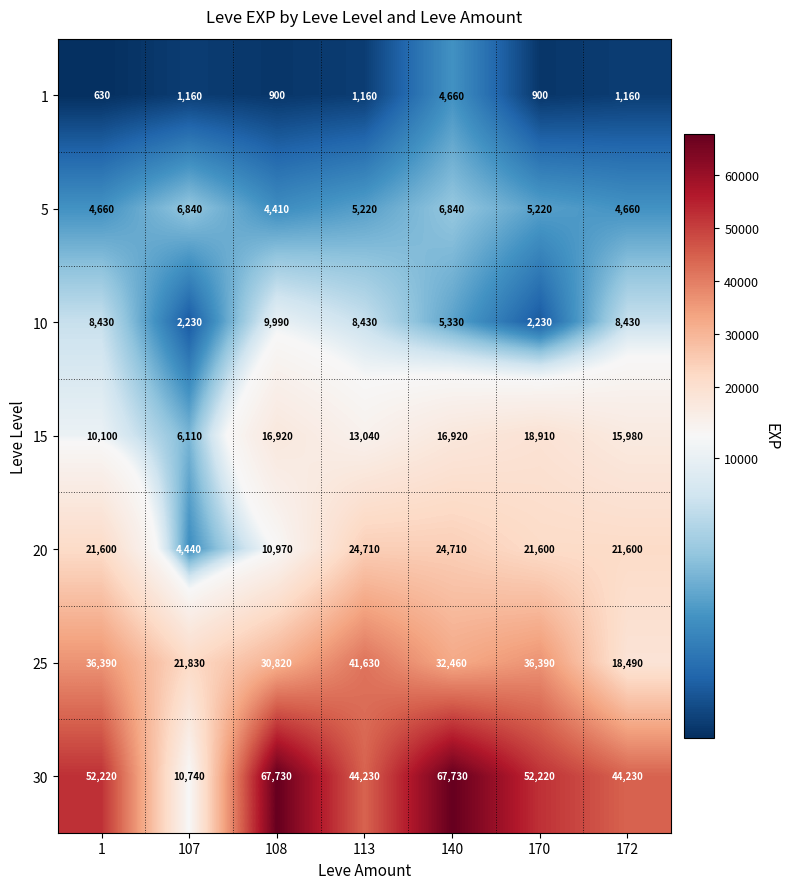

What is the maximum value for 15?

18910